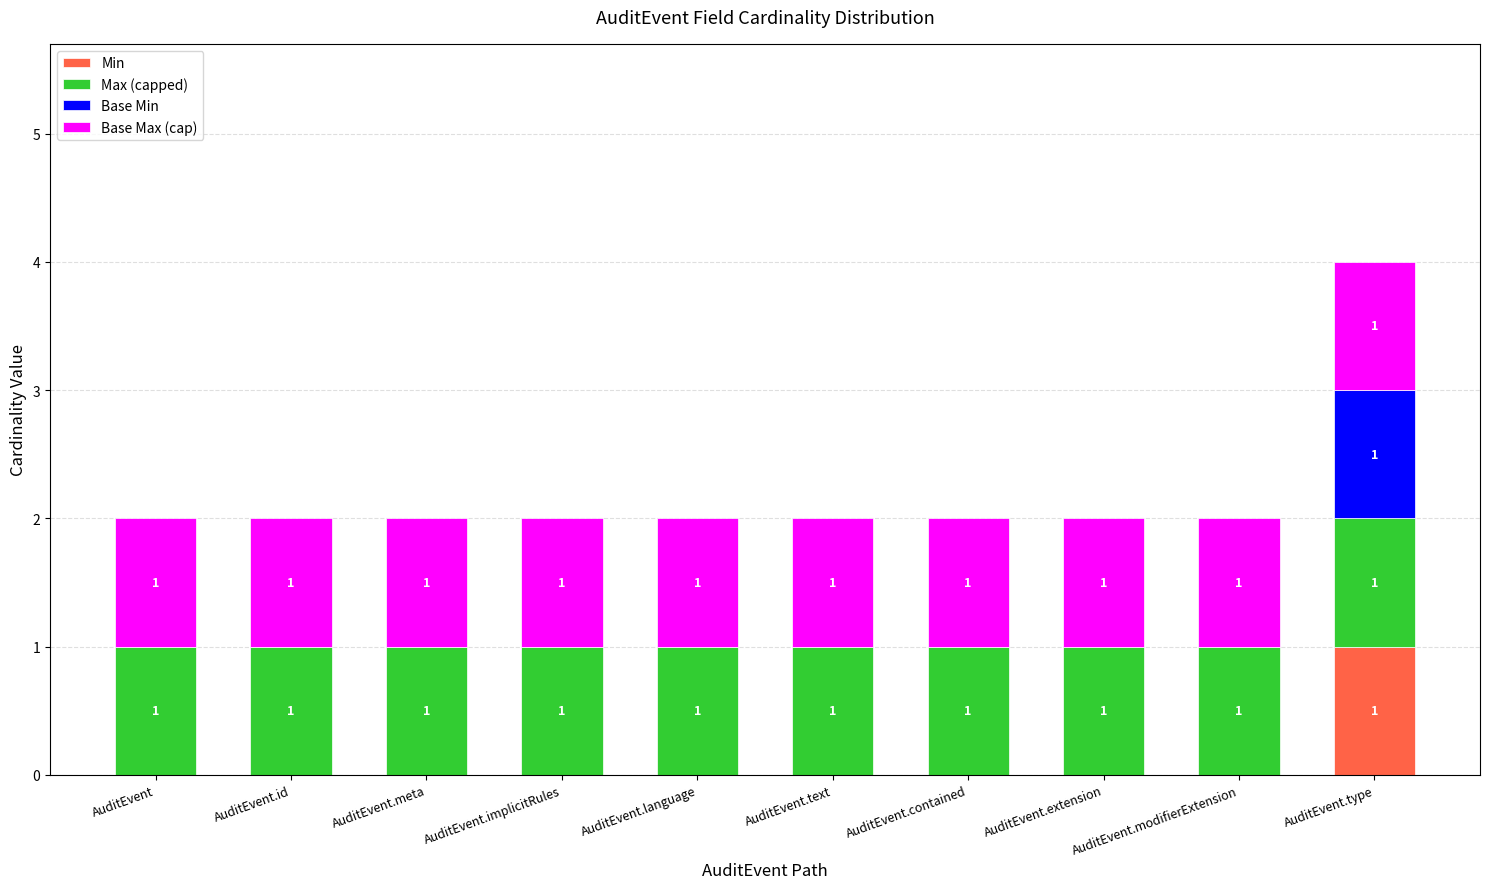

The value of Min at AuditEvent.text is 0. True or false?

True